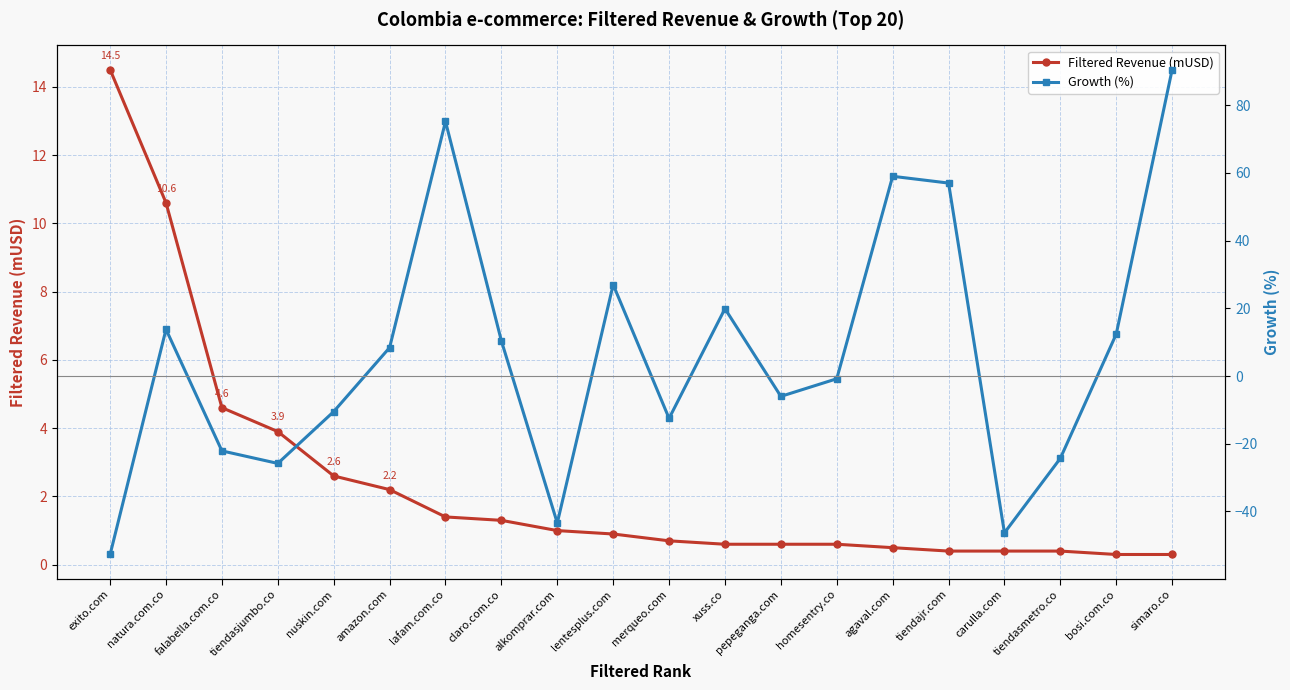

What position from the right is lafam.com.co?

14